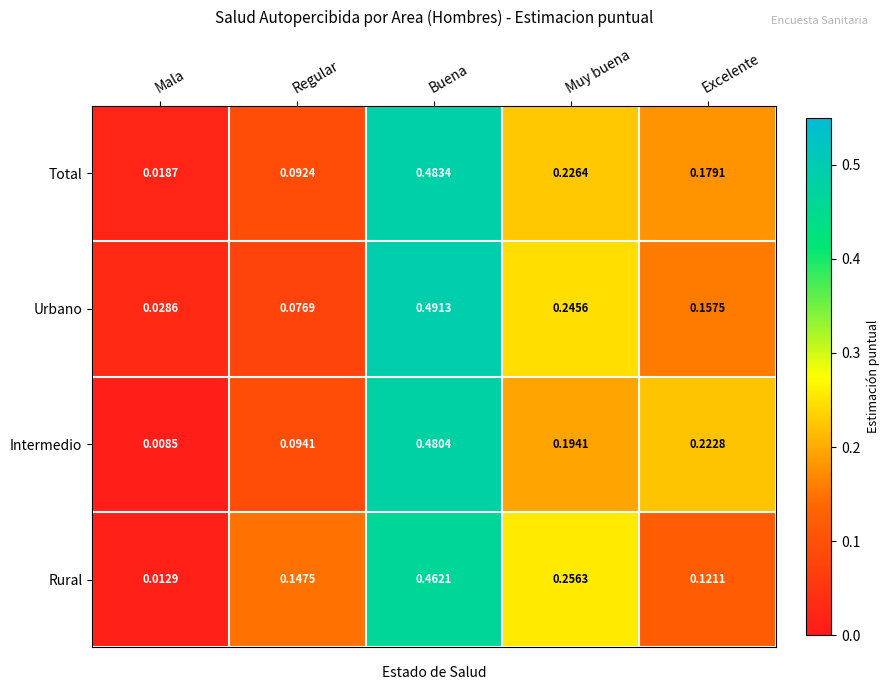

At which category does the chart reach its peak across all series?

Buena